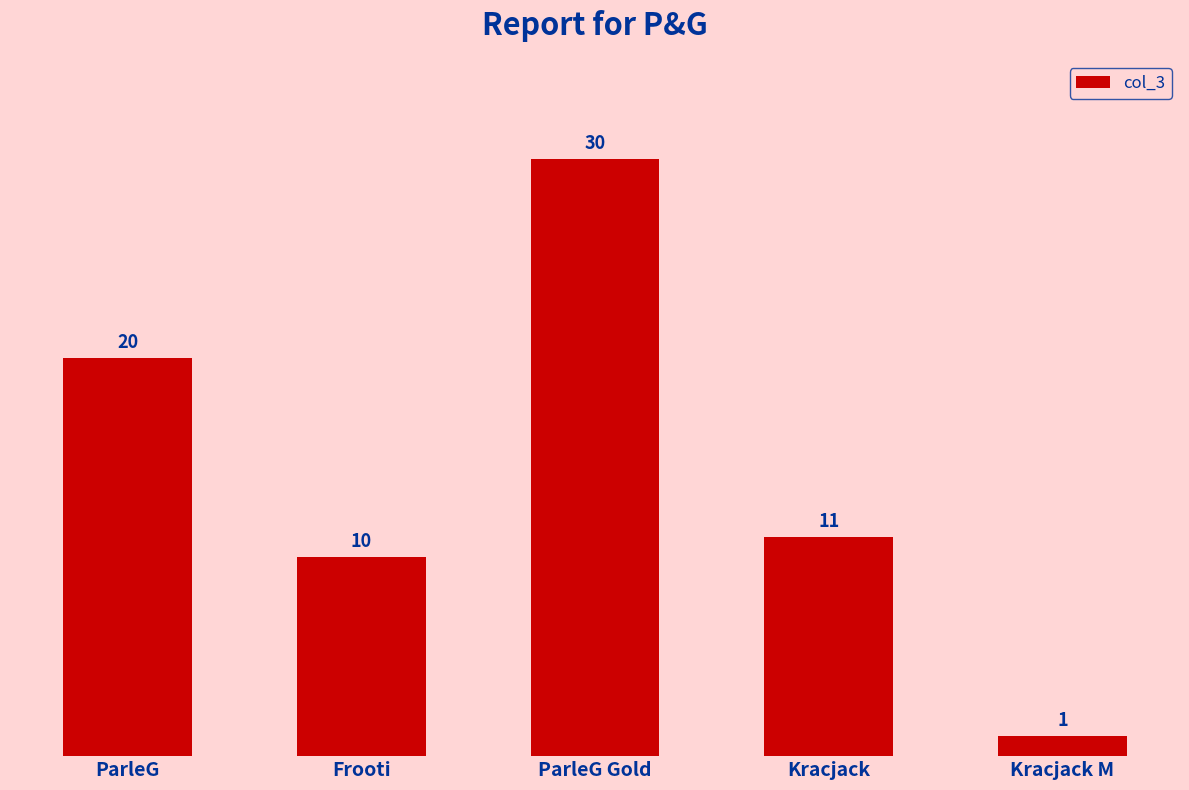

Does the chart contain stacked bars?

No